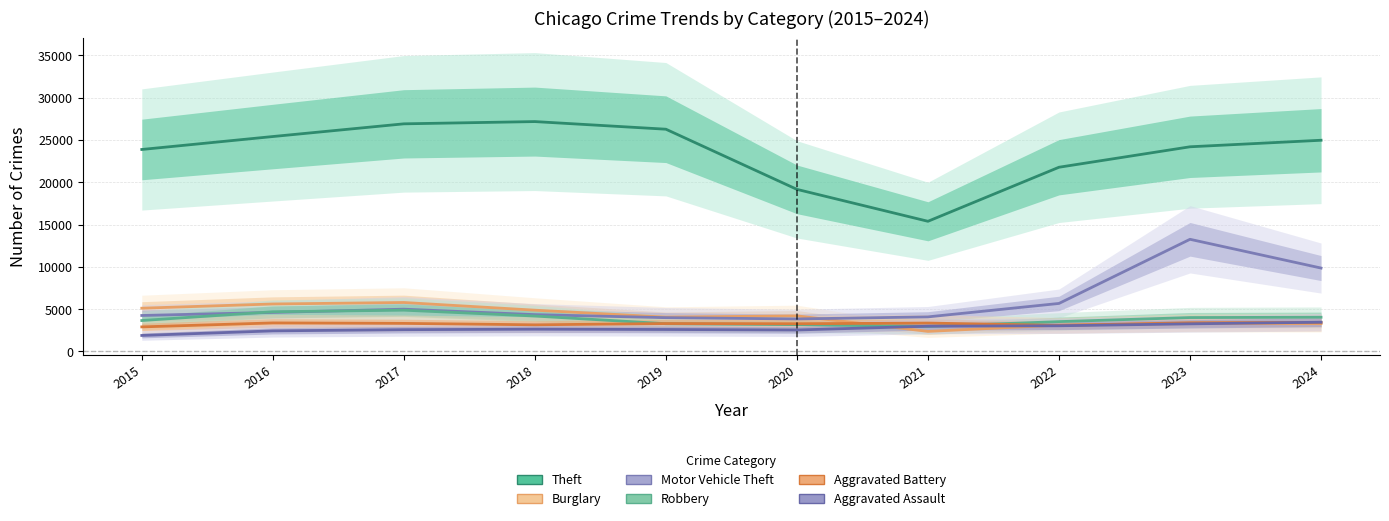

True or false: Aggravated Battery has more than 2 points higher than both neighbors.

True